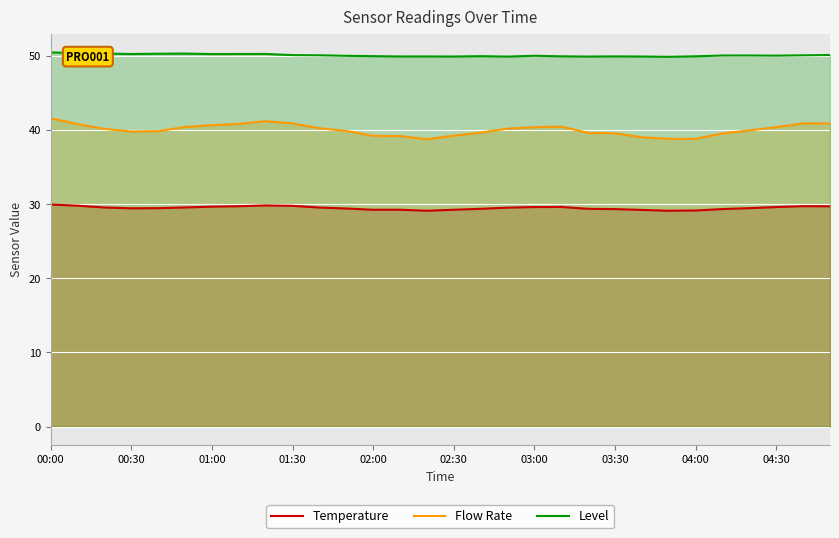

What are all the series names shown in the legend?

Temperature, Flow Rate, Level